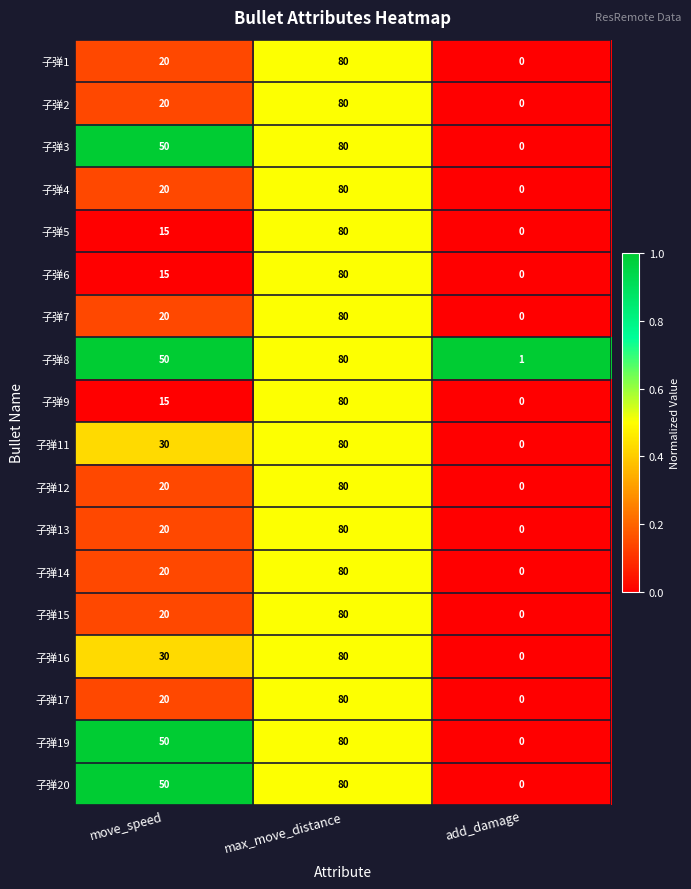

Count the number of categories in the chart.

3